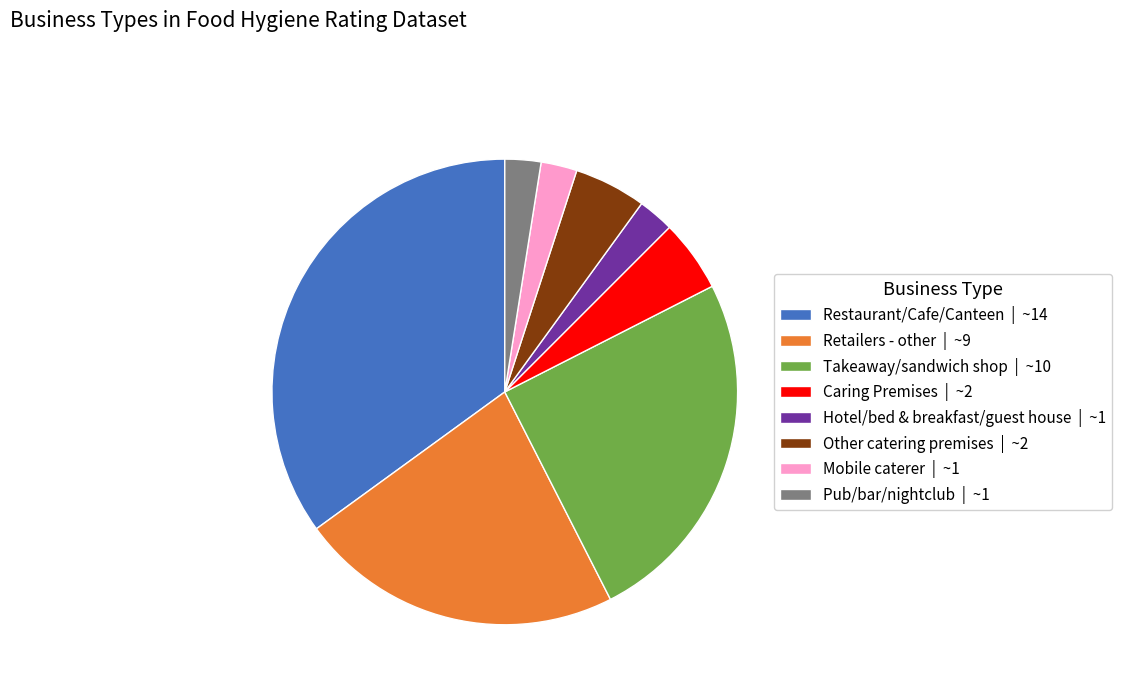

How many slices are in this pie chart?

8